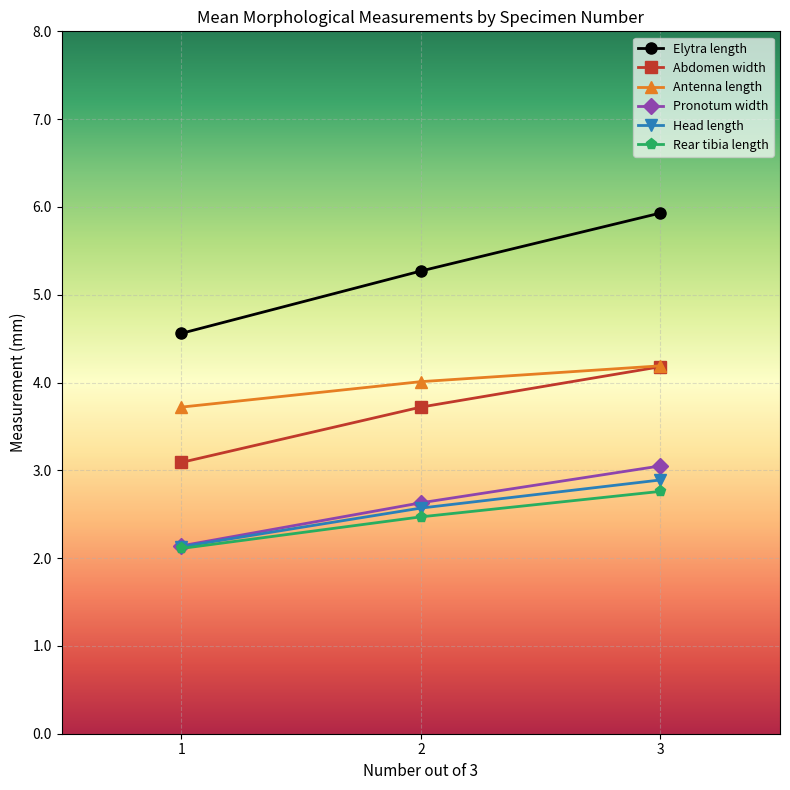

Read the Head length value at 2.

2.6